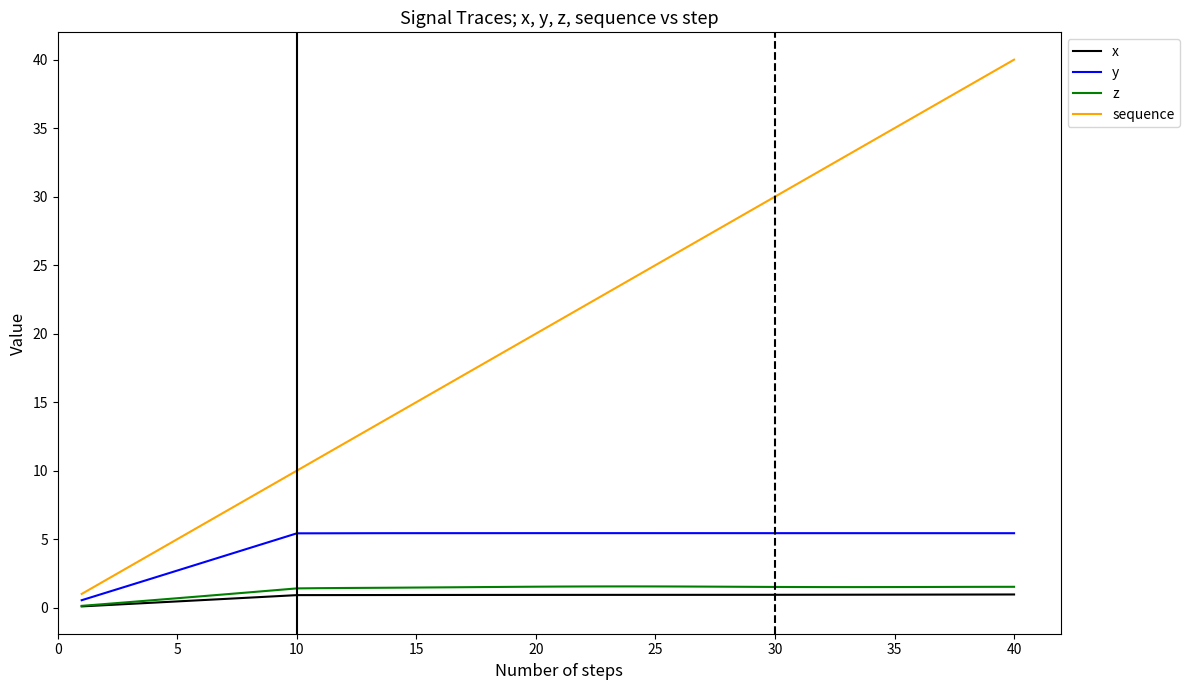

Which series has the largest range (max minus min)?

sequence